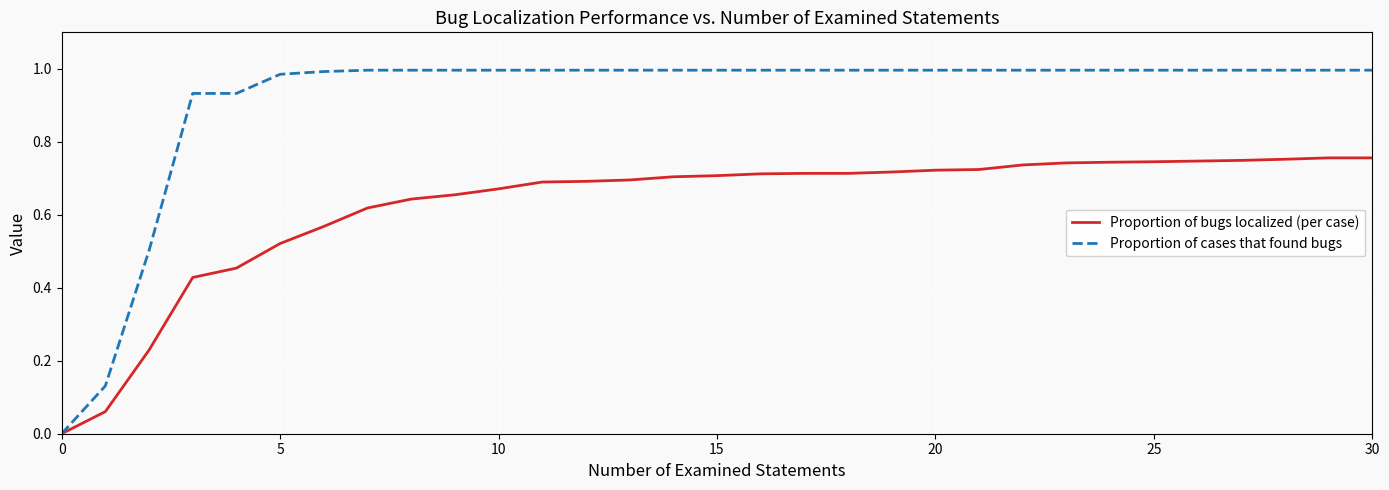

Which series has the widest spread of values?

Proportion of cases that found bugs